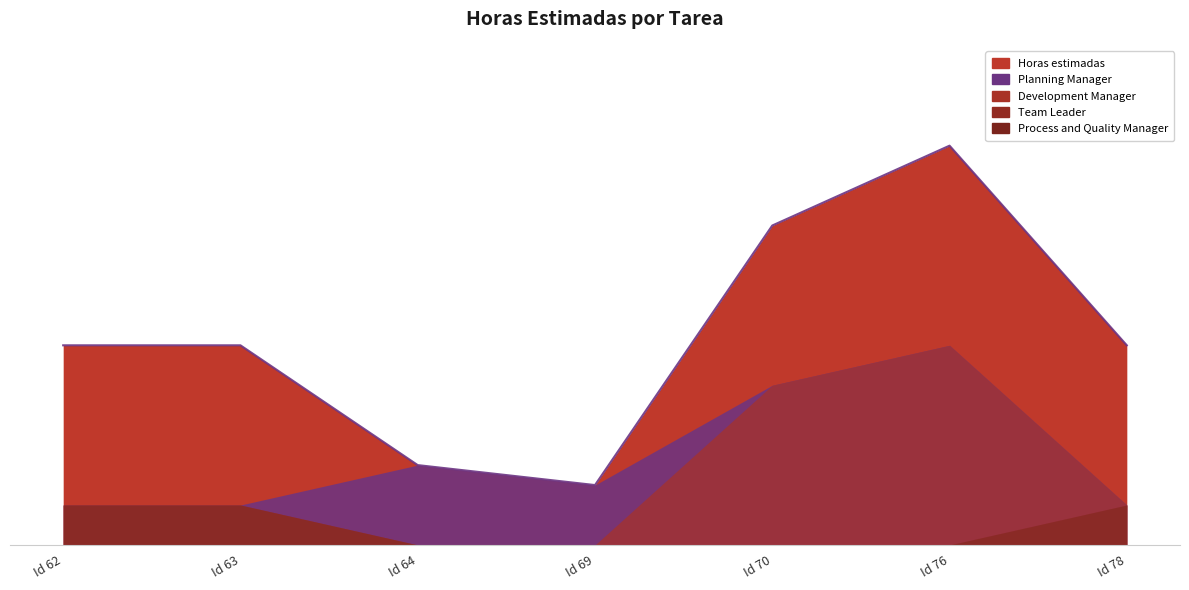

True or false: Development Manager has a value of 0.0 at 69.

True